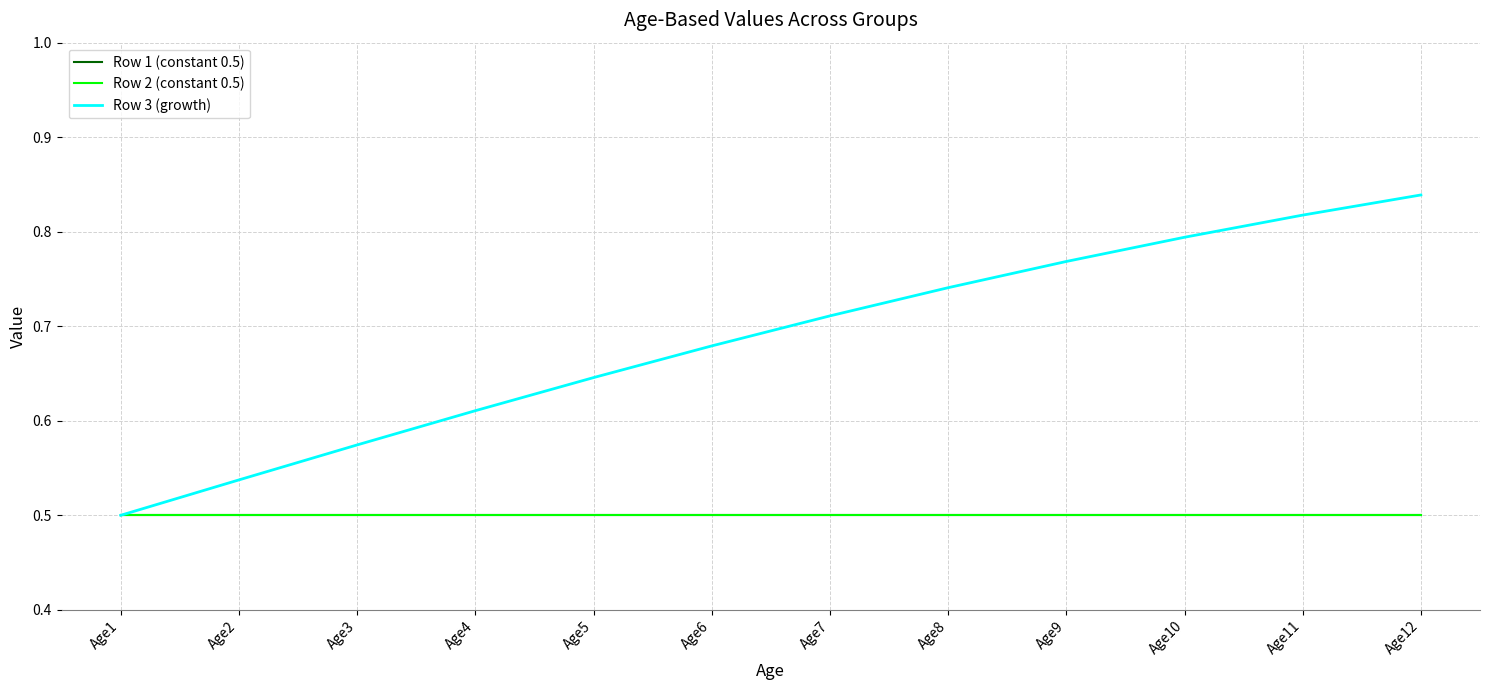

How many lines are shown in the chart?

3